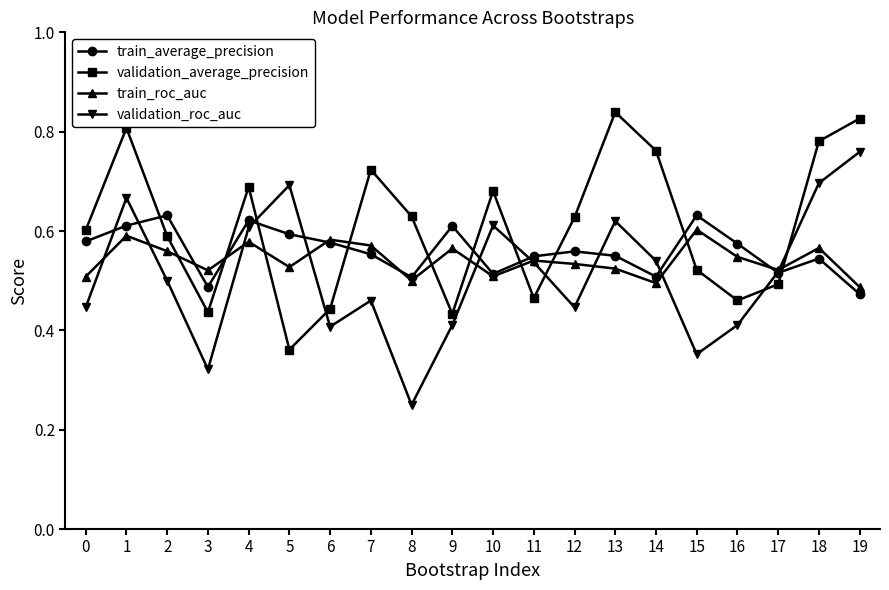

At which category does the chart reach its minimum across all series?

8